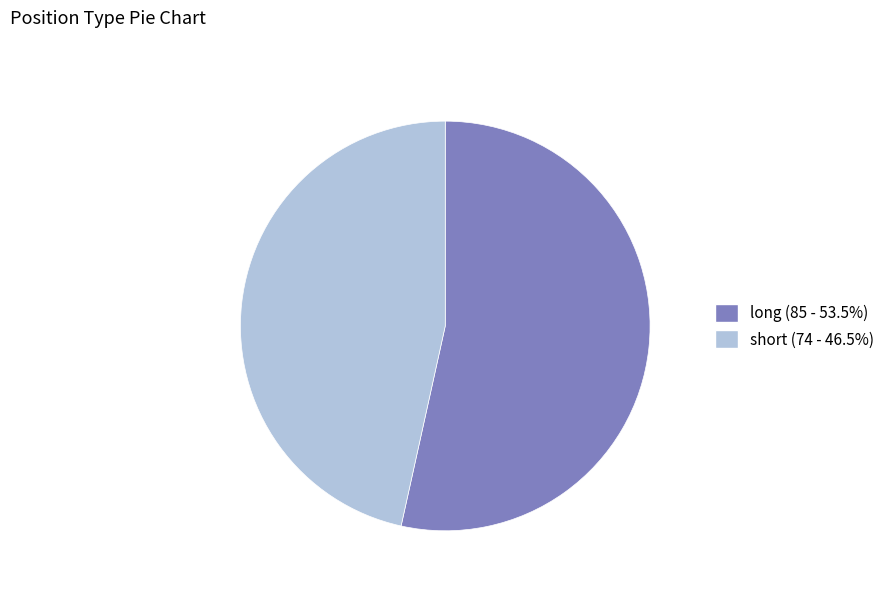

The short slice represents 37% of the pie. True or false?

False